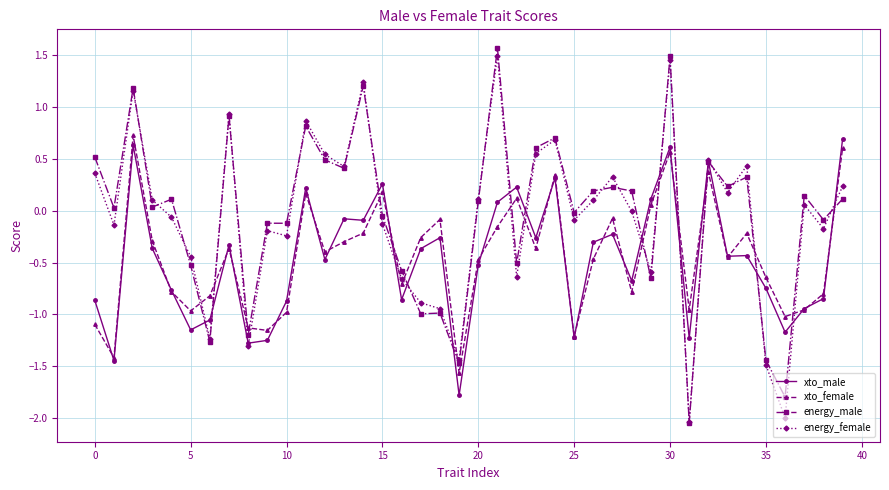

How many series are shown in this chart?

4